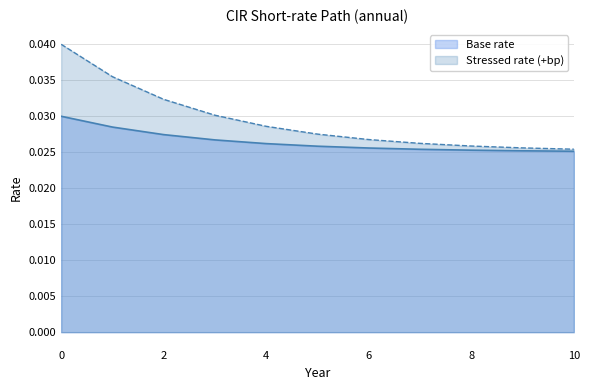

How many distinct data groups are displayed?

2